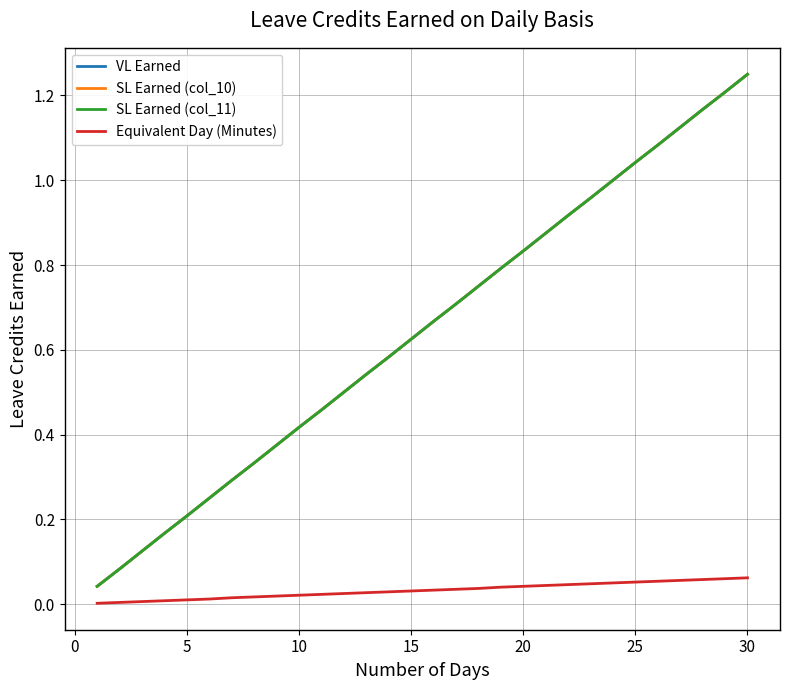

Which category has the highest value in the VL Earned series?

30